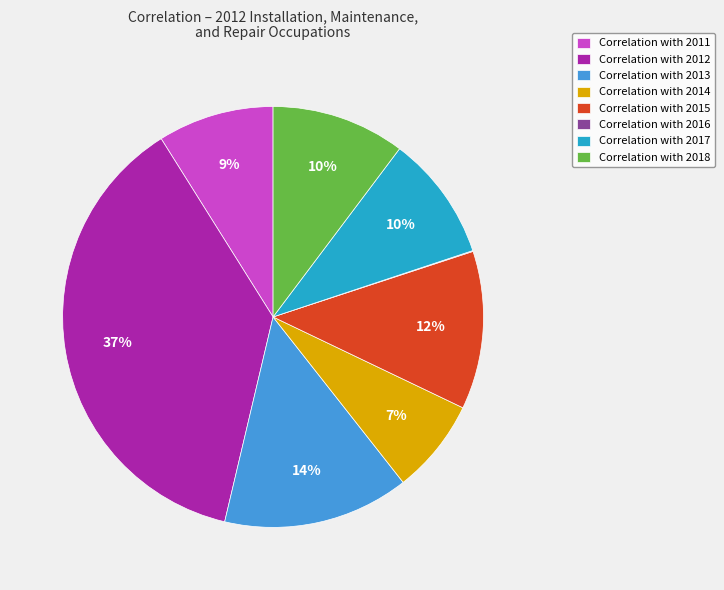

Combined, do Correlation with 2018 and Correlation with 2011 account for over 50%?

No